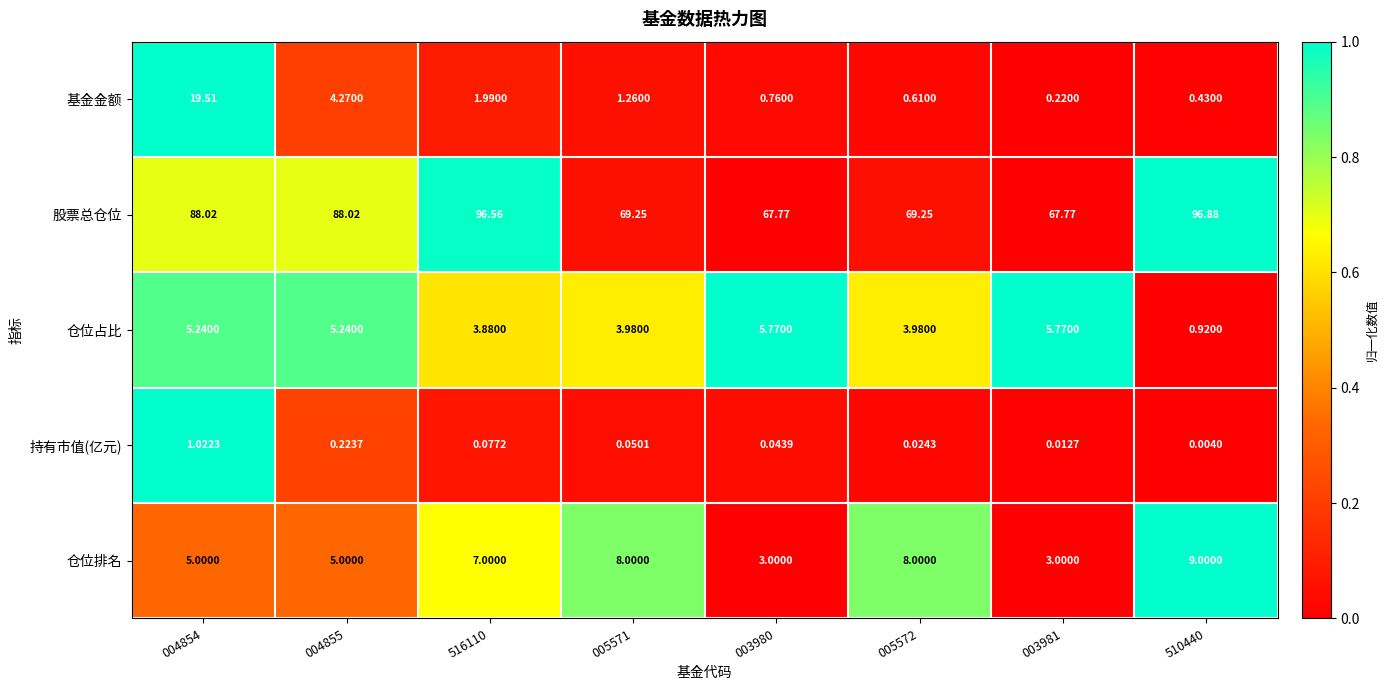

Rank the series at 004854 from lowest to highest value.

持有市值(亿元), 仓位排名, 仓位占比, 基金金额, 股票总仓位